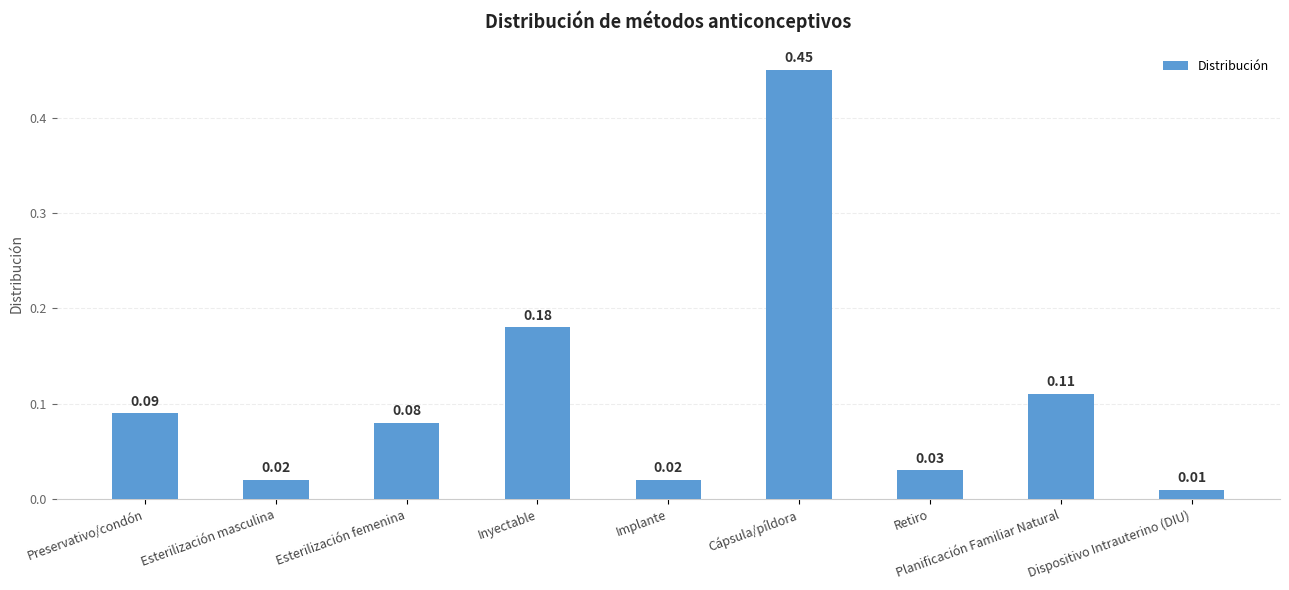

What position from the right is Esterilización masculina?

8